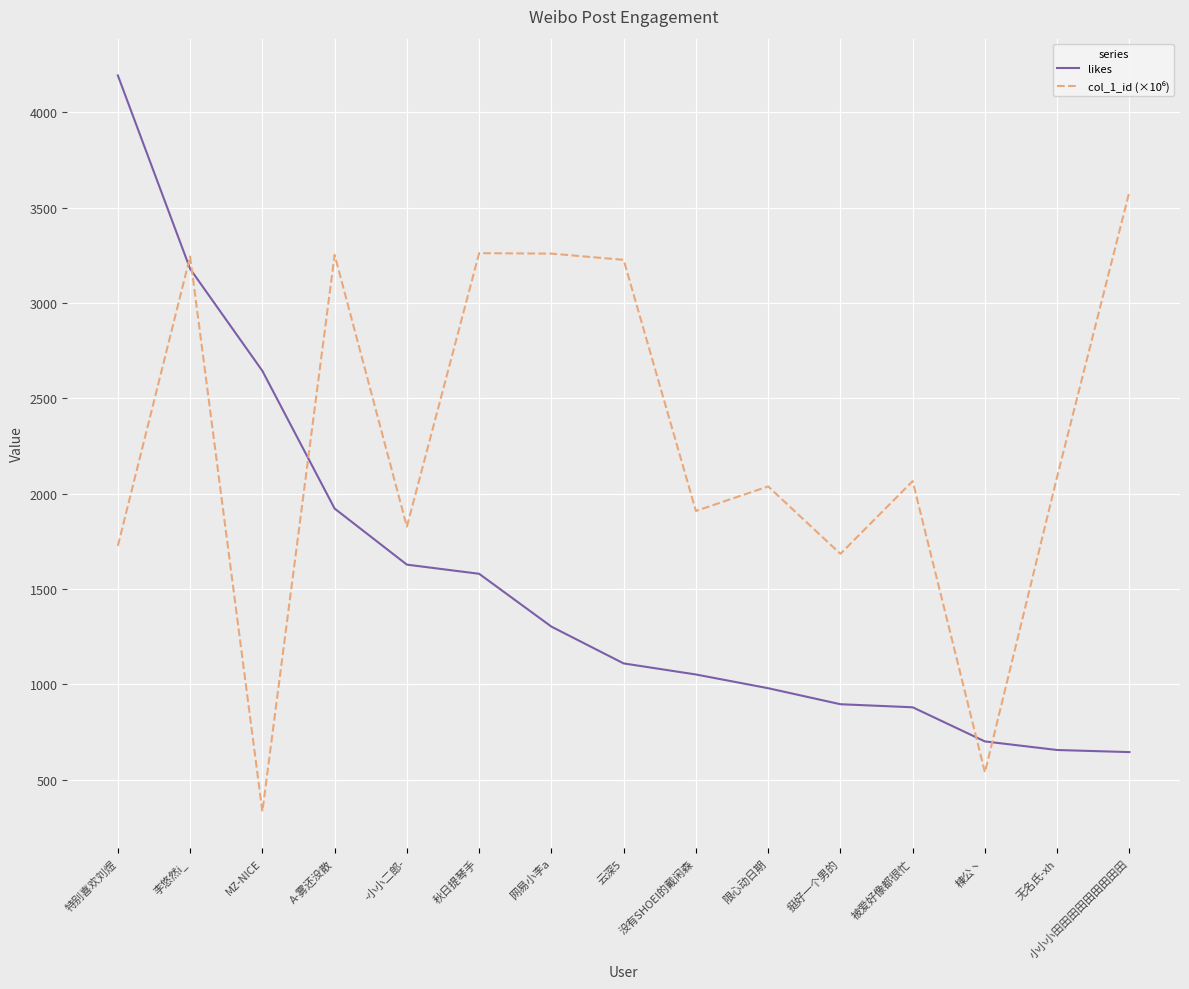

Which series changed the most between 特别喜欢刘煜 and 无名氏-xh?

likes